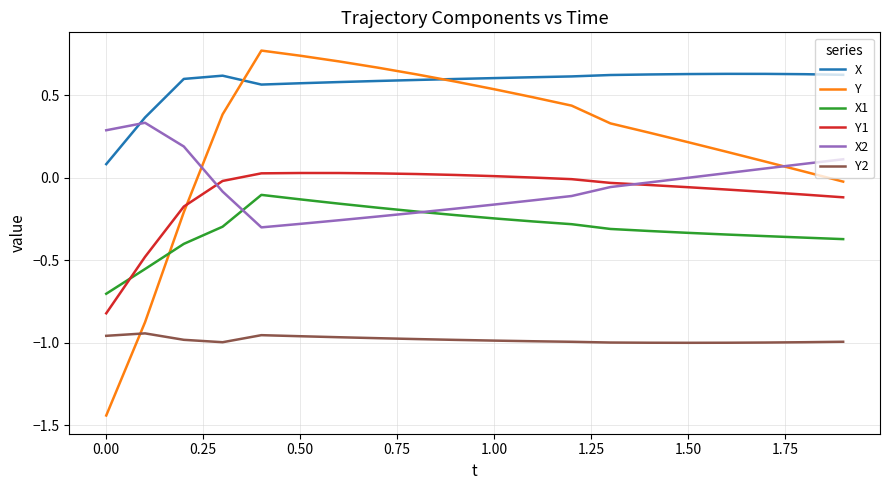

What are all the series names shown in the legend?

X, Y, X1, Y1, X2, Y2